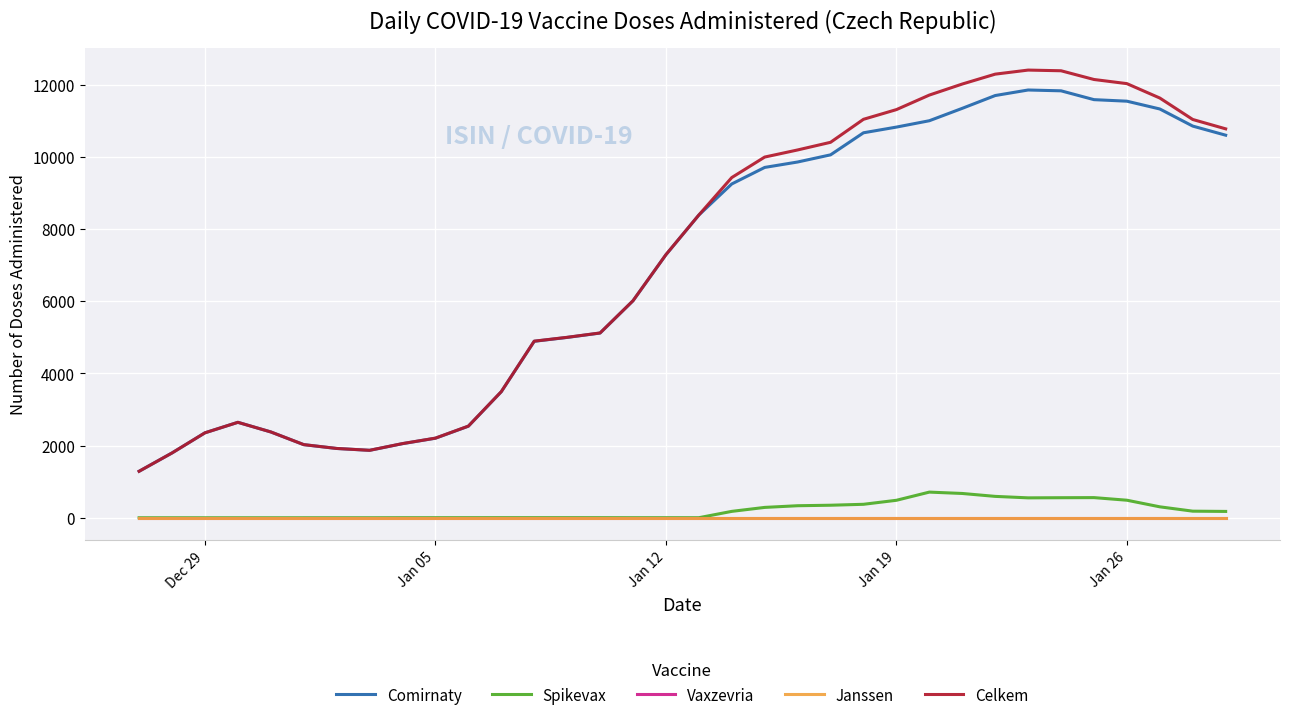

Does the chart have visible grid lines?

Yes